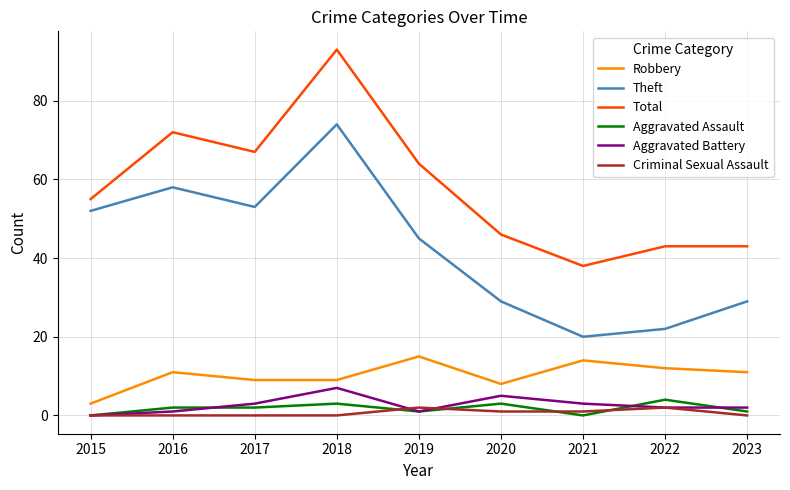

What is the difference between the Aggravated Battery values at 2020 and 2016?

4